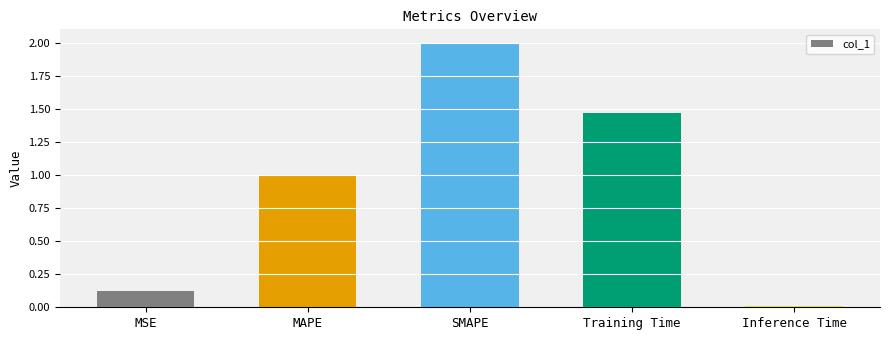

What is the ratio of the value at SMAPE to the value at MAPE?

2.0